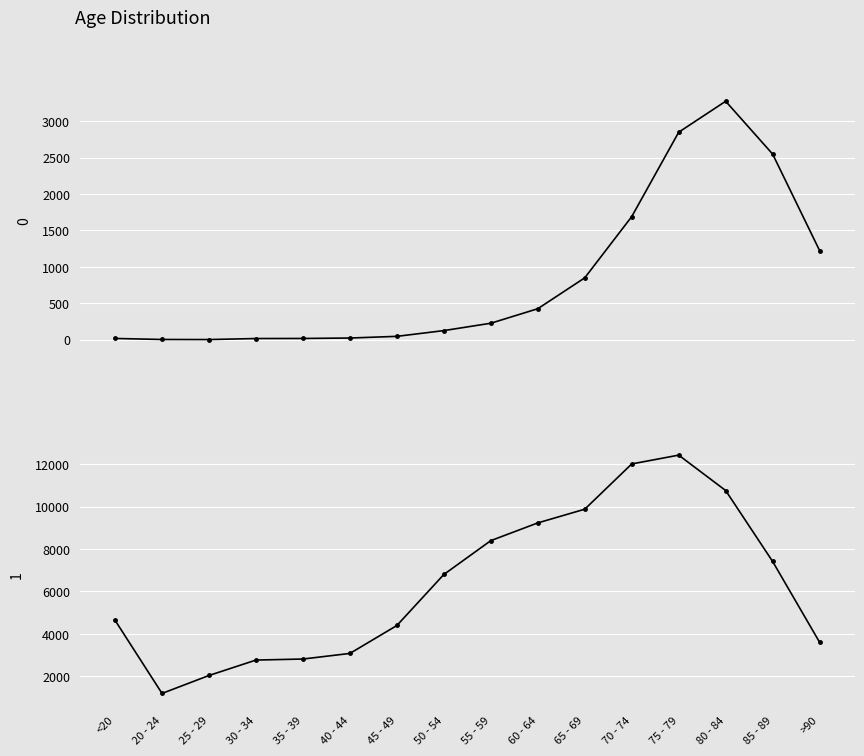

What are all the series names shown in the legend?

0, 1